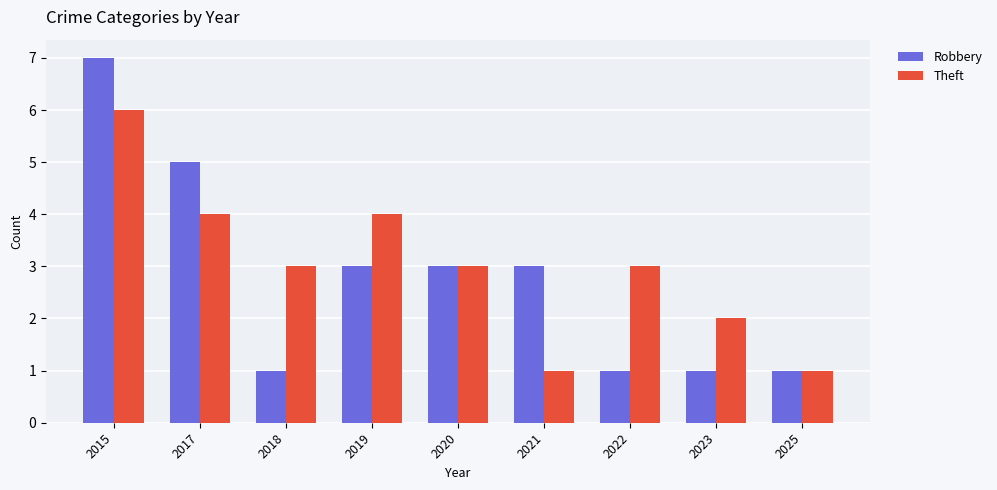

At 2022, list the series in order from smallest to largest.

Robbery, Theft